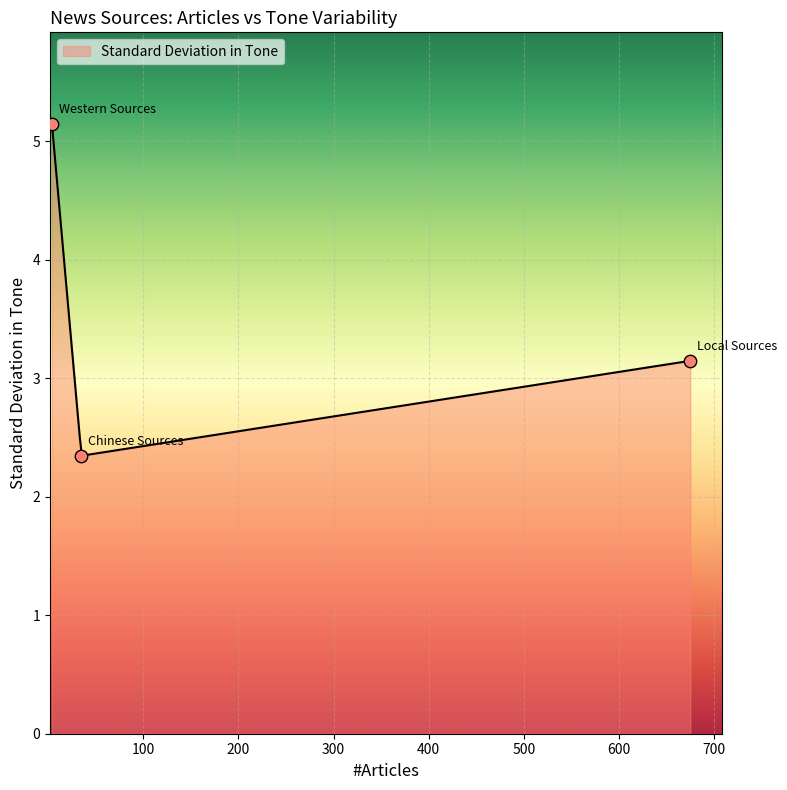

What is the change in value from Chinese Sources to Western Sources?

+2.8